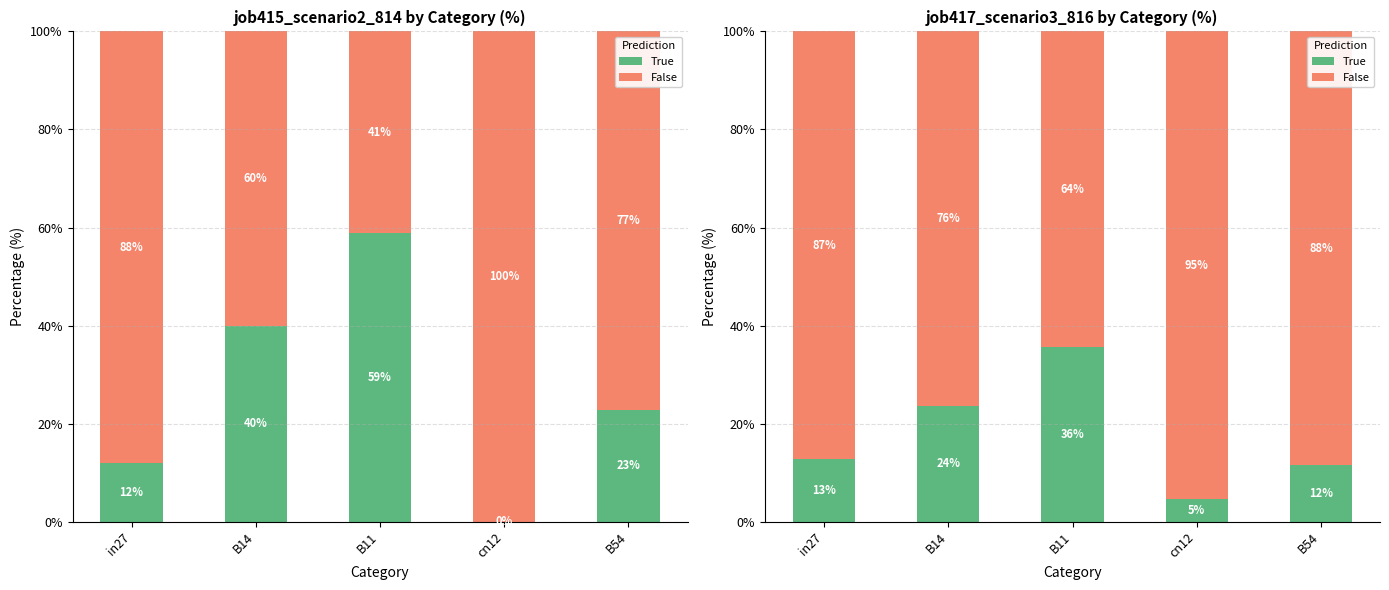

What is the value of the True bar at the 5th from the left?

0.1